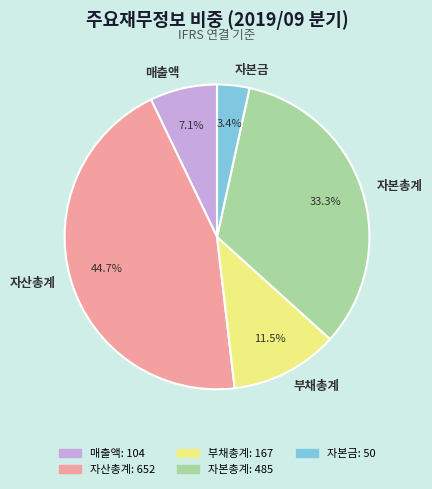

How many slices are in this pie chart?

5